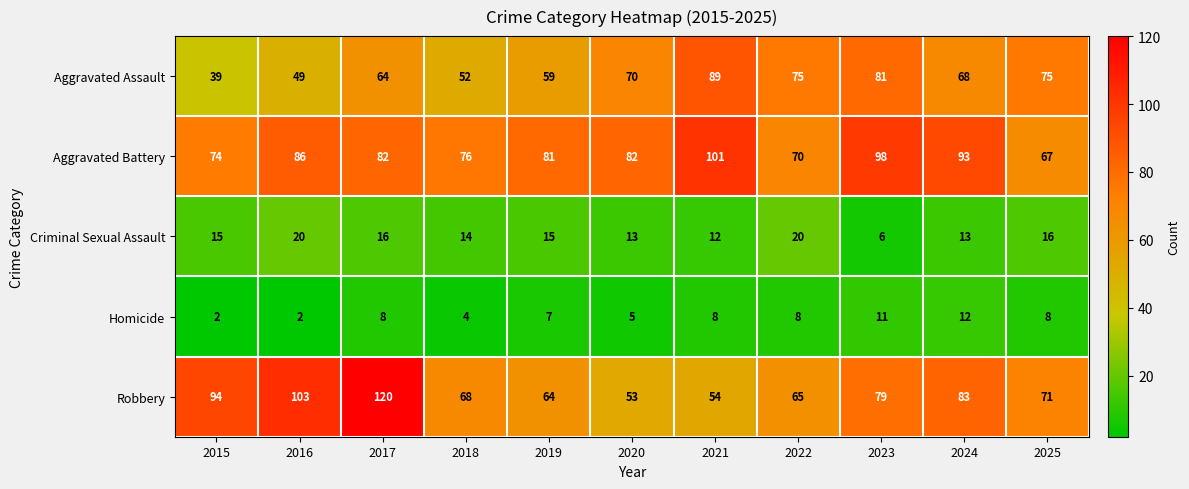

How many distinct data groups are displayed?

5